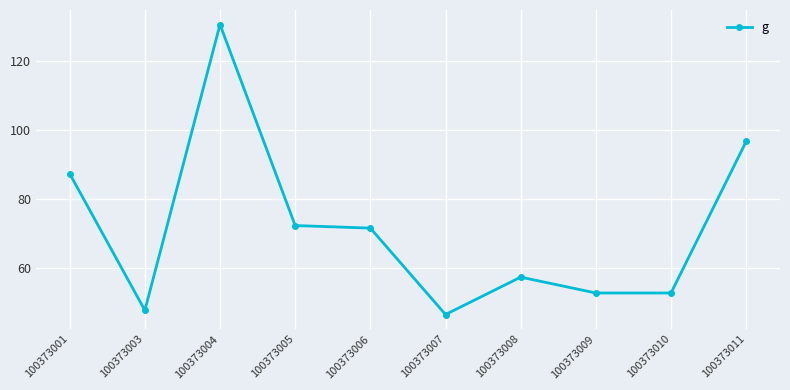

The value at 100373003 is 30.6. True or false?

False